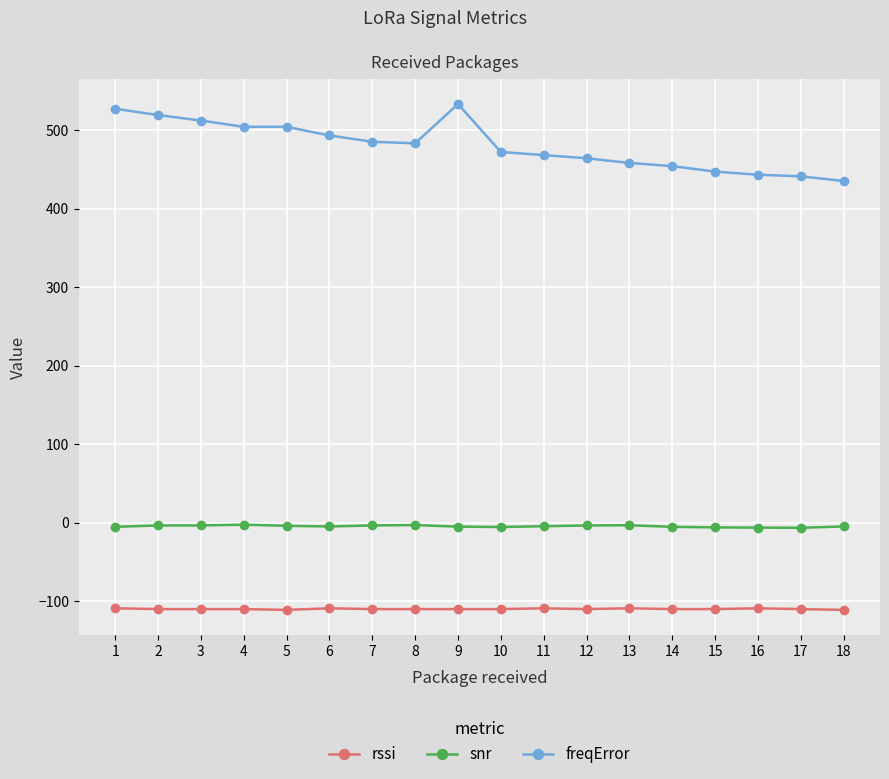

At 5, list the series in order from smallest to largest.

rssi, snr, freqError